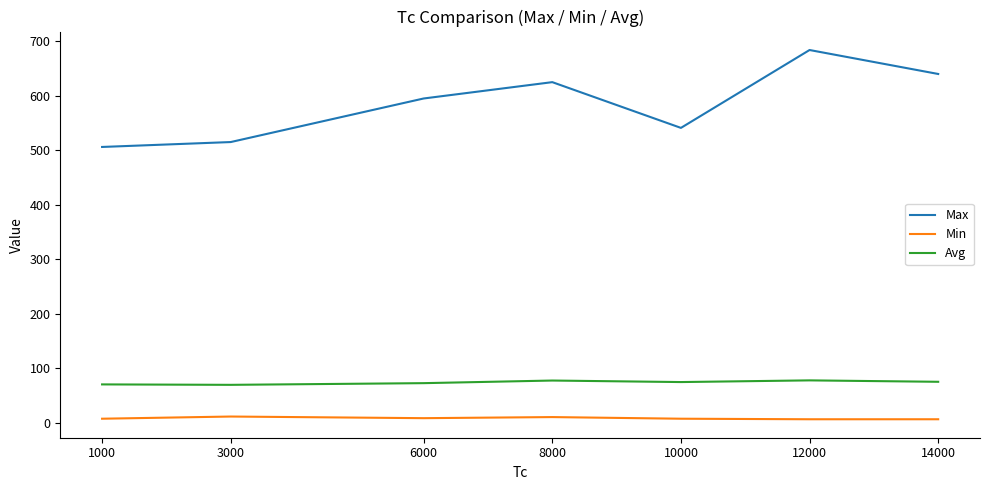

What is the average value of the Max series?

586.6